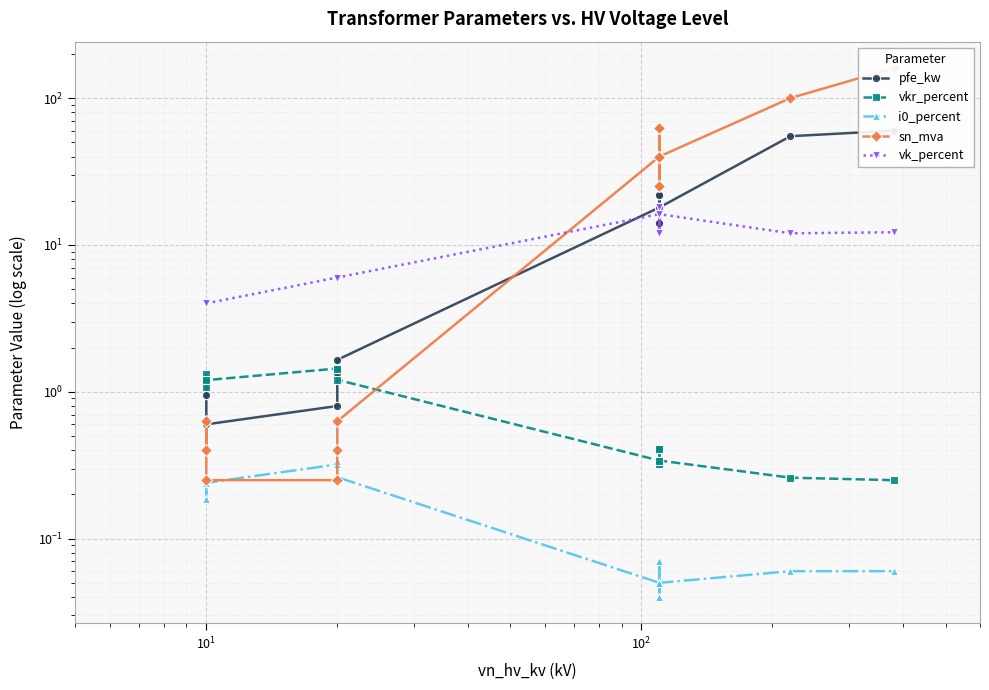

True or false: i0_percent and pfe_kw cross at least once.

False